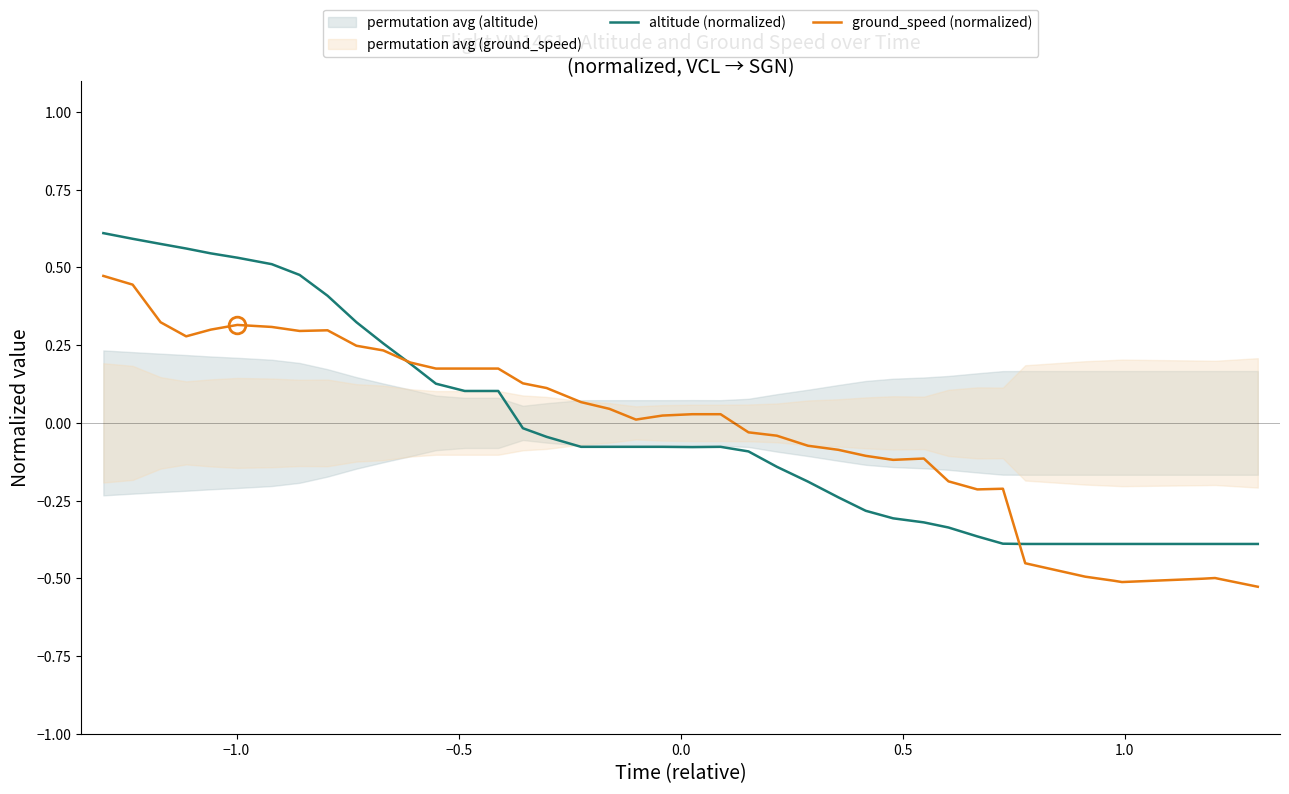

How many categories are shown in the chart?

40